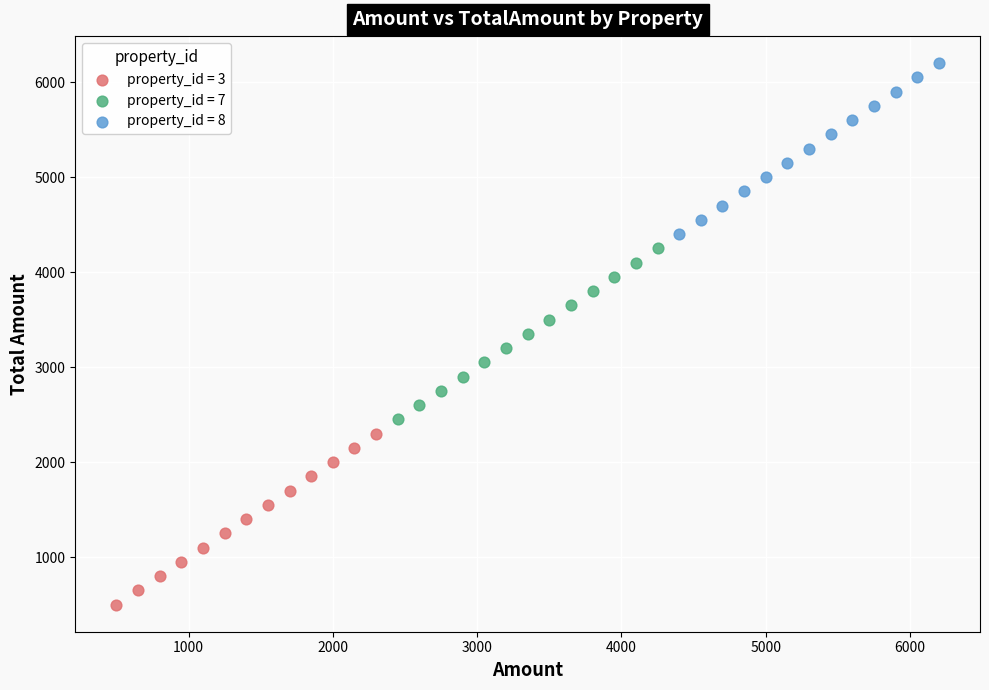

Which series contains the lowest Y value?

property_id = 3